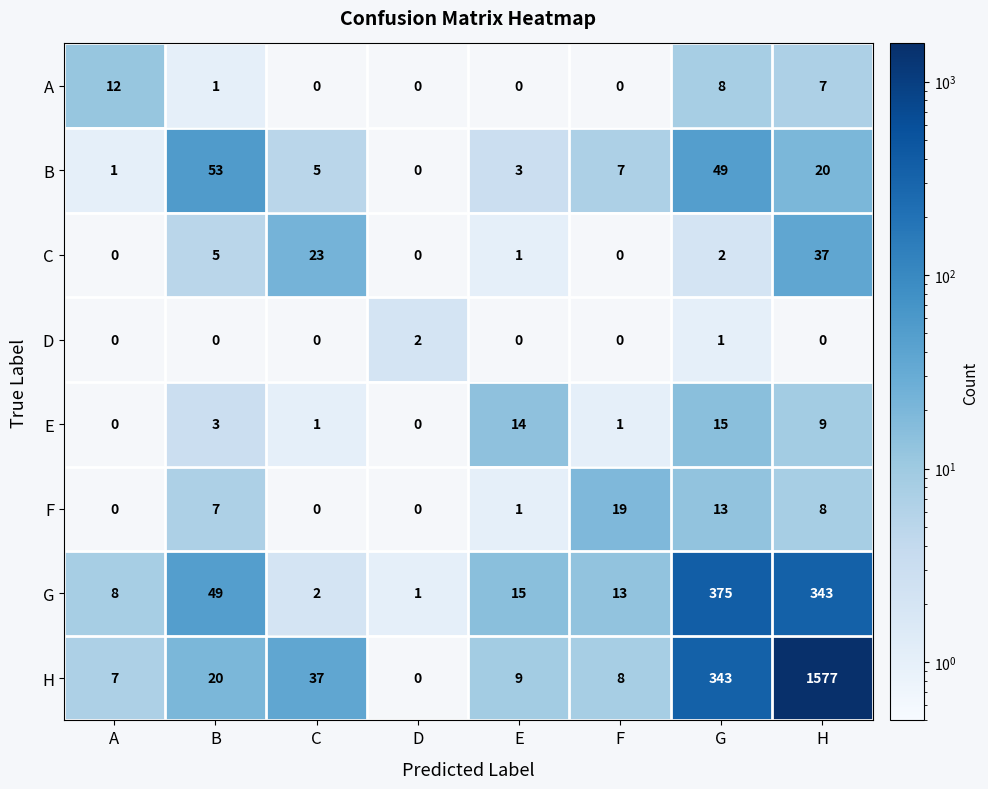

Where does the C series first go above 2?

B